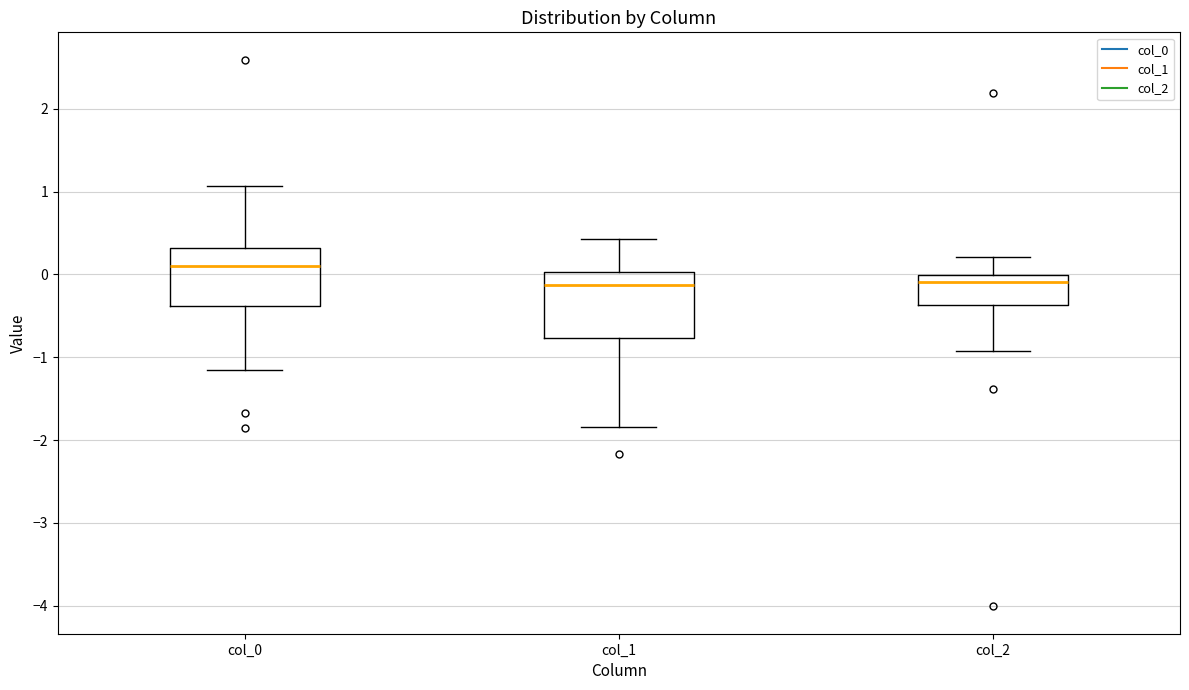

Which box's median line is the highest?

col_0